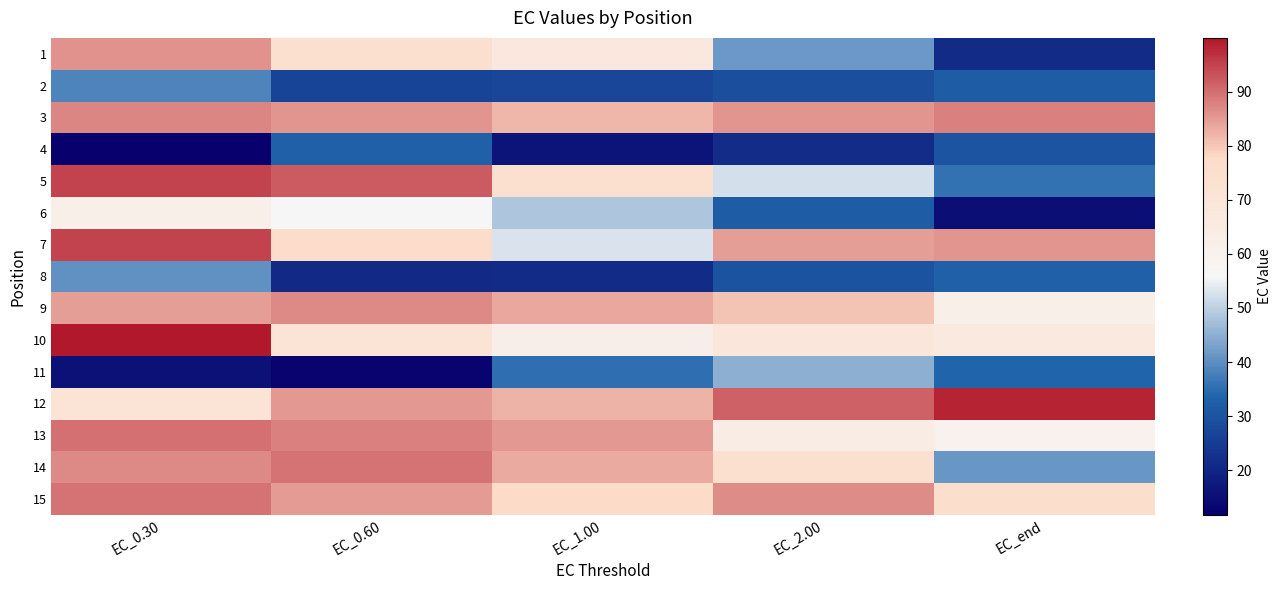

Which category has the highest value across all series?

EC_0.30